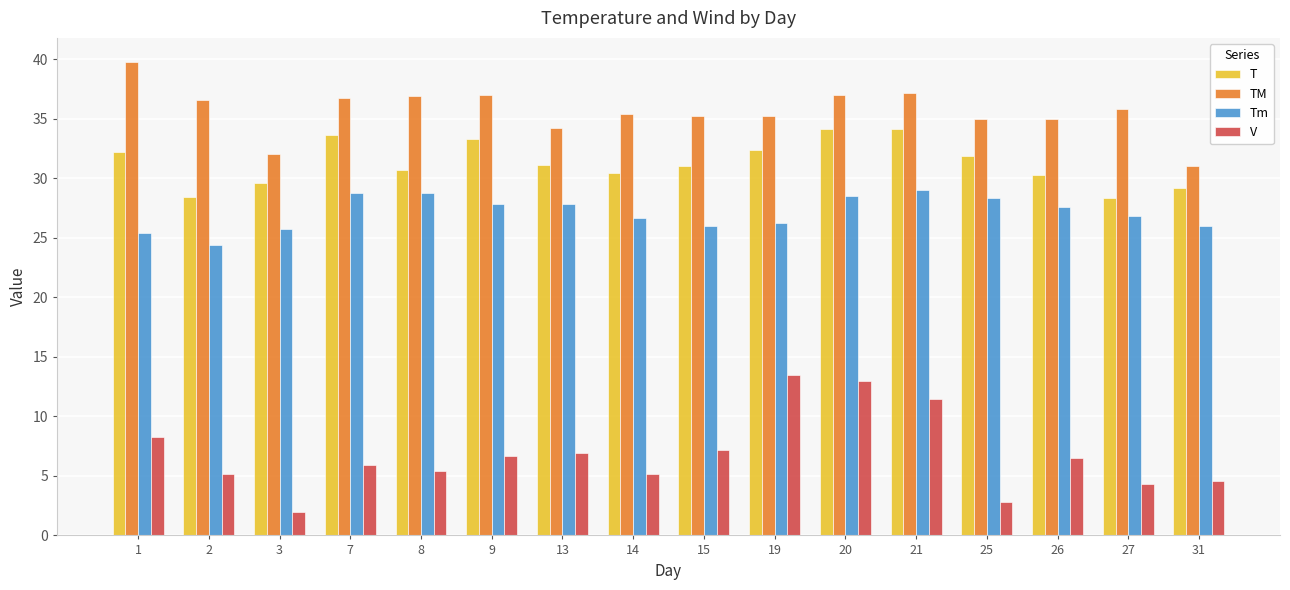

What is the value of the Tm bar at the 15th from the left?

26.8